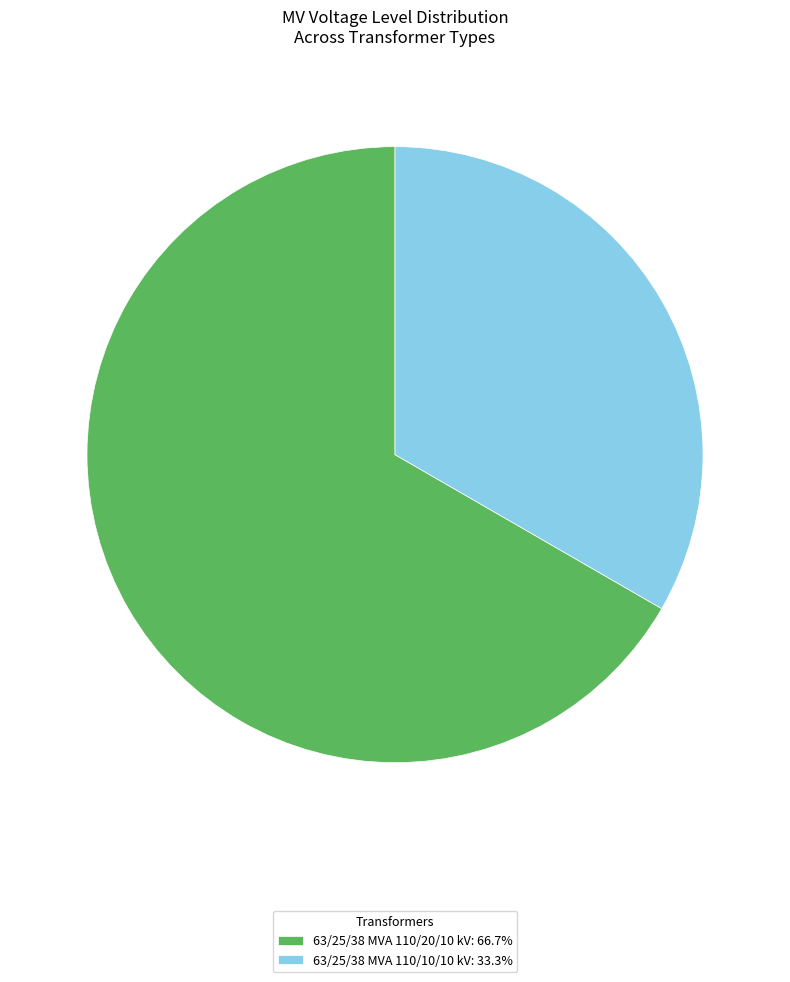

The 63/25/38 MVA 110/20/10 kV slice represents 67% of the pie. True or false?

True